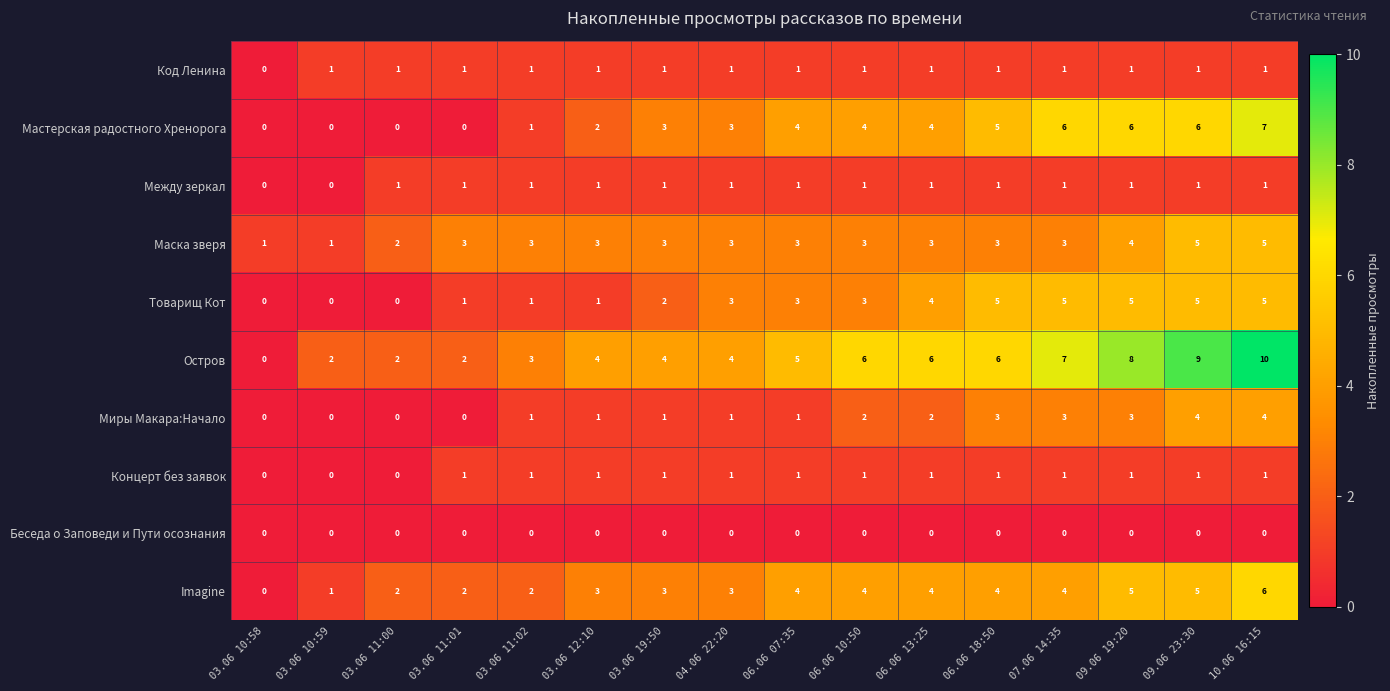

What is the difference between the maximum and minimum values in the Маска зверя series?

4